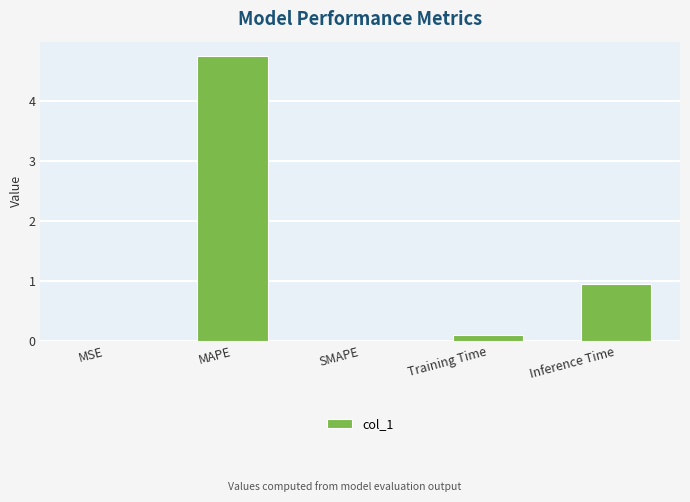

What is the sum of the values at MSE and Training Time?

0.1